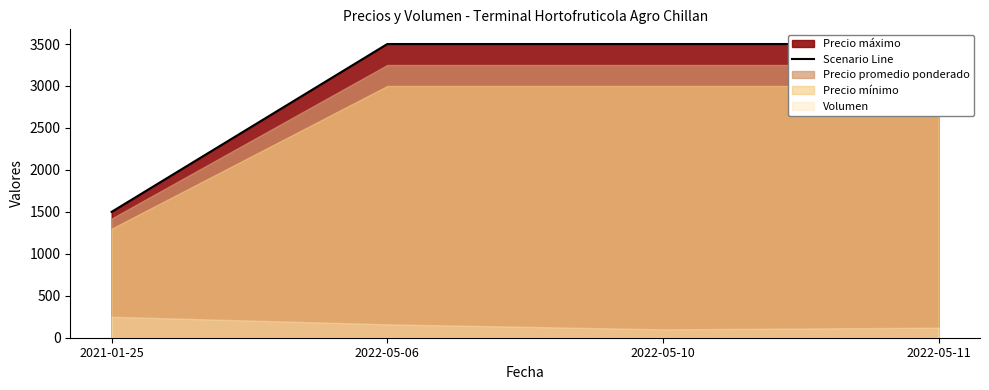

True or false: the data shows 3500 at 2022-05-06.

True